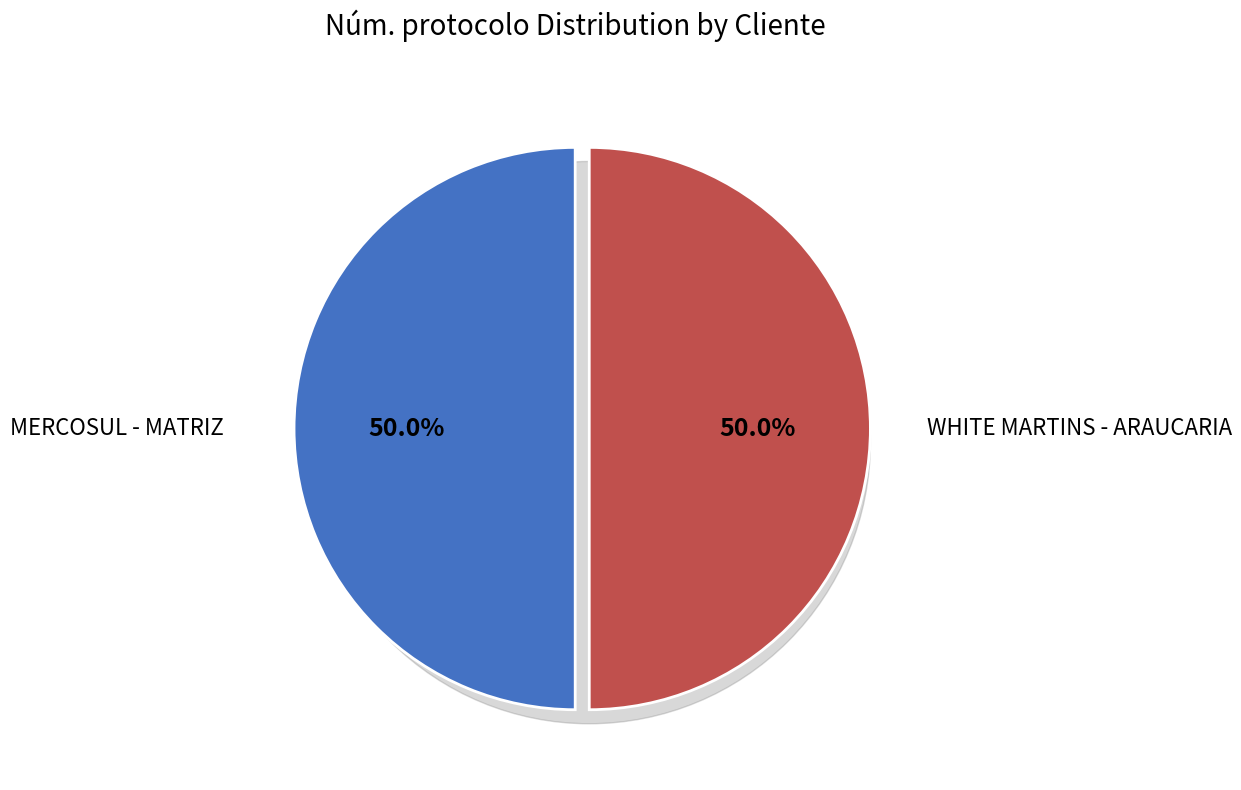

How many slices are in this pie chart?

2